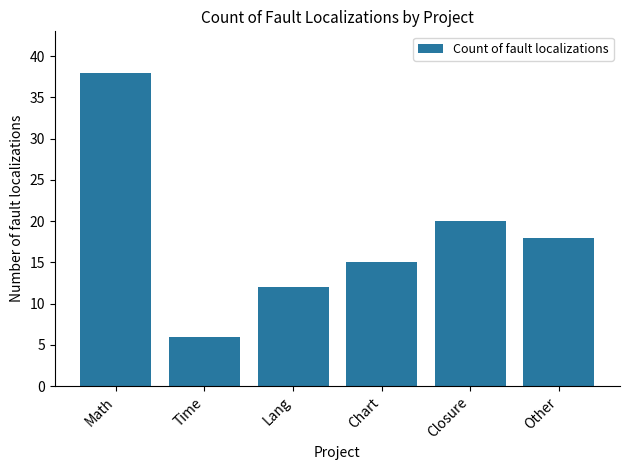

Is it true that the value at Other is 24?

False